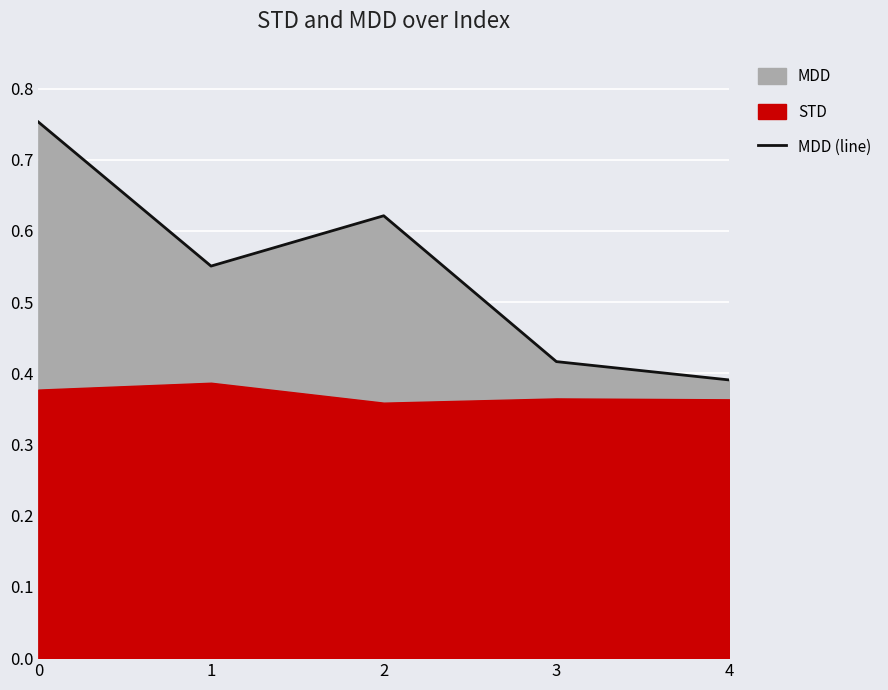

Which has a higher value, 1 or 2?

2